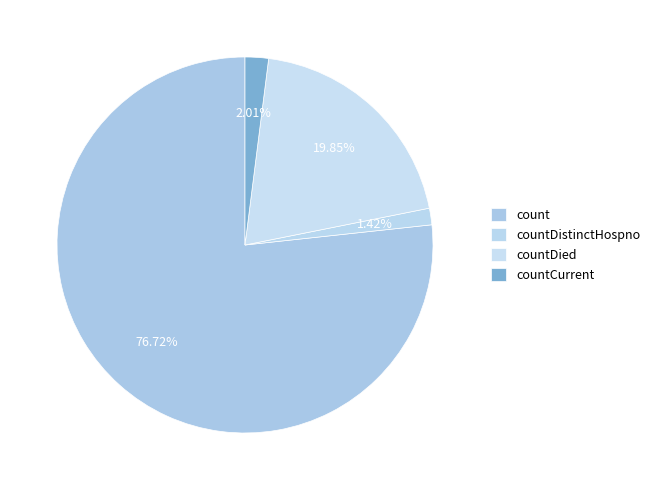

True or false: countCurrent accounts for 1% of the total.

False